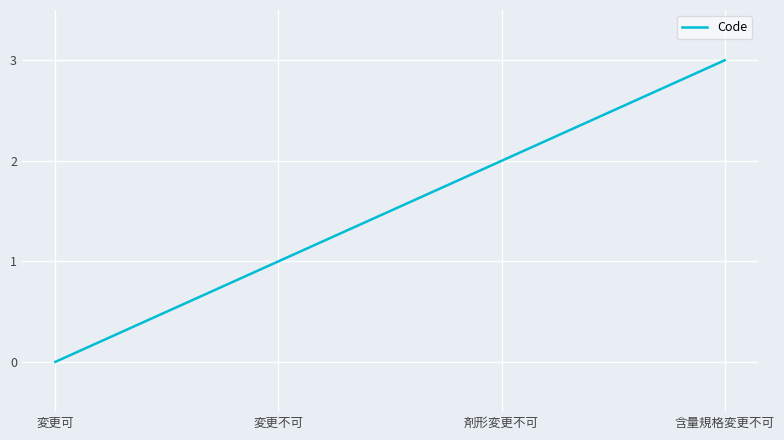

What is the maximum value shown in the chart?

3